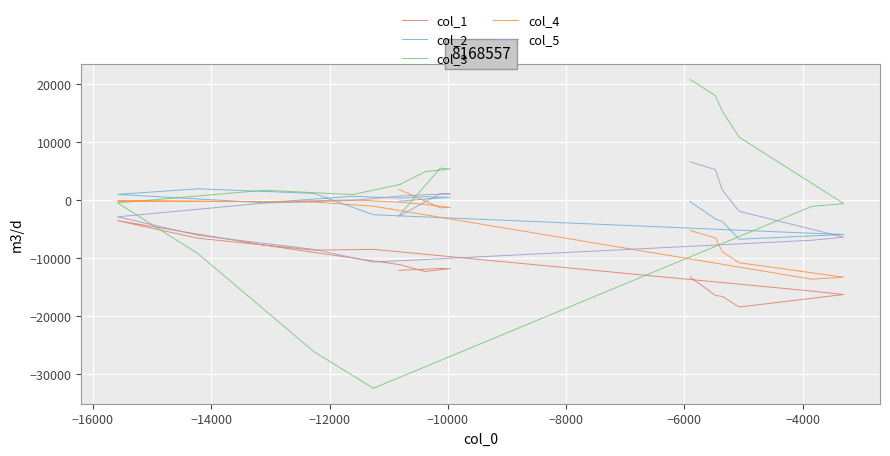

How many negative values does the col_3 series have?

26